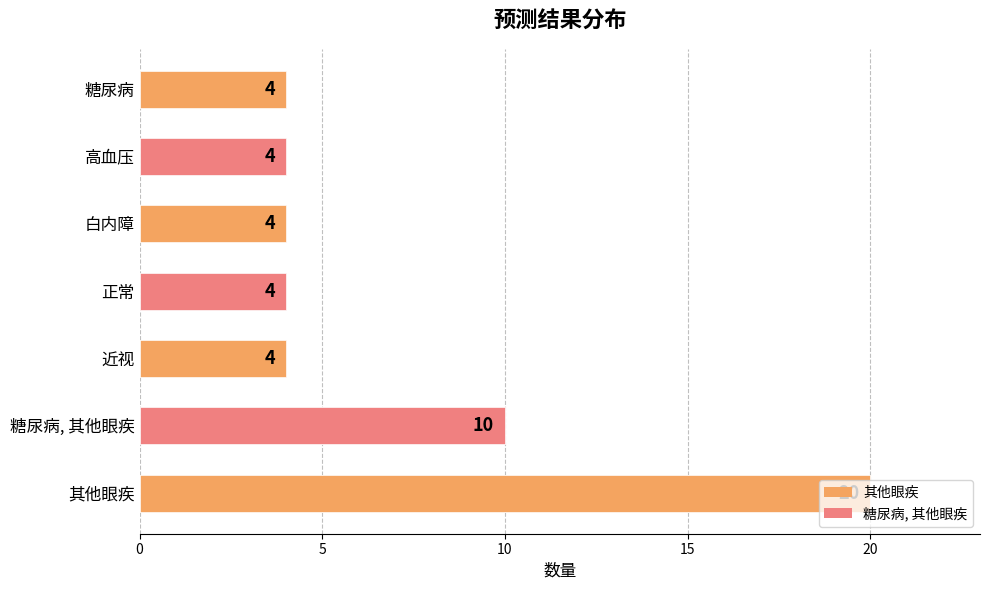

What is the label of the 7th bar from the left?

糖尿病